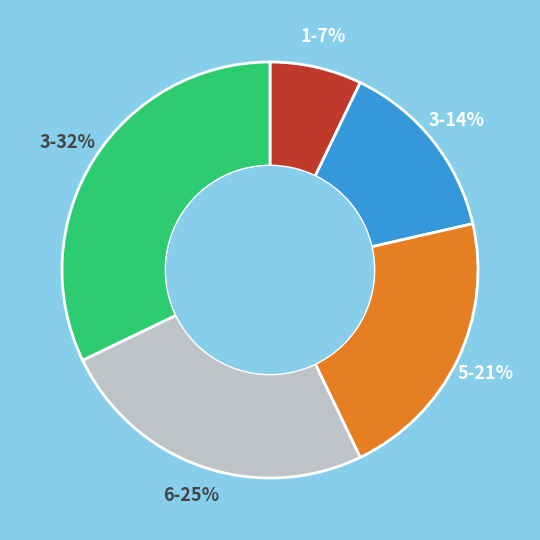

Is there any slice that represents more than half of the pie?

No